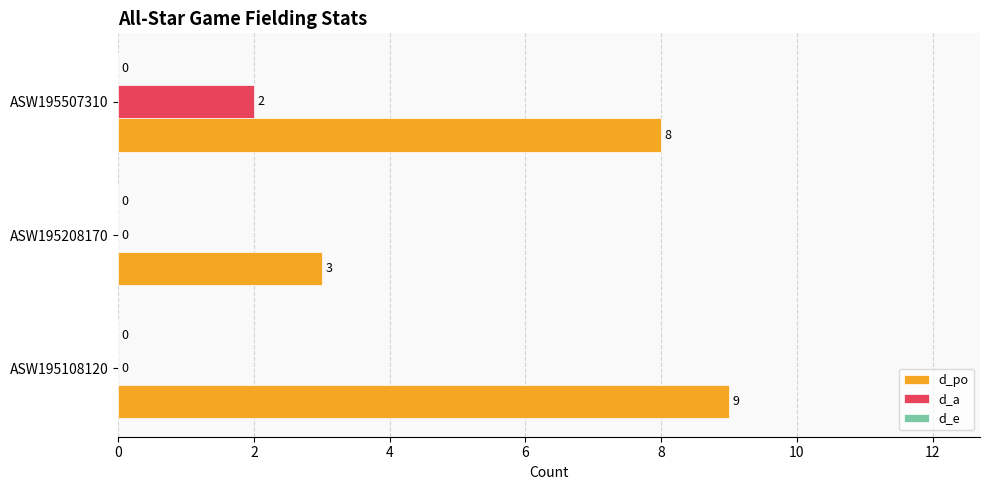

The value of d_a at ASW195507310 is 2. True or false?

True